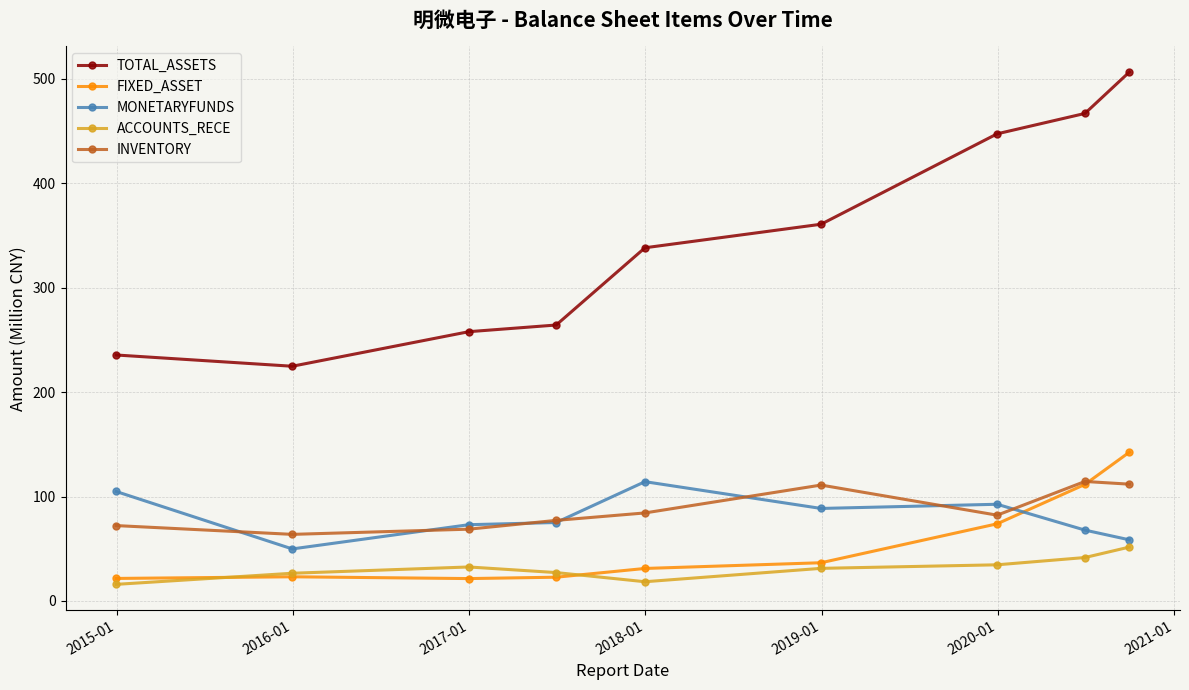

True or false: FIXED_ASSET and TOTAL_ASSETS cross at least once.

False